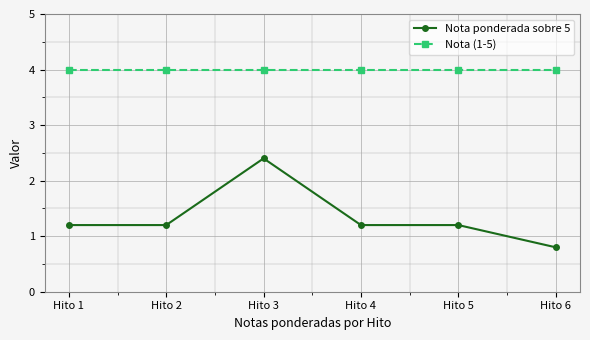

What value does the Nota ponderada sobre 5 series have at Hito 4?

1.2